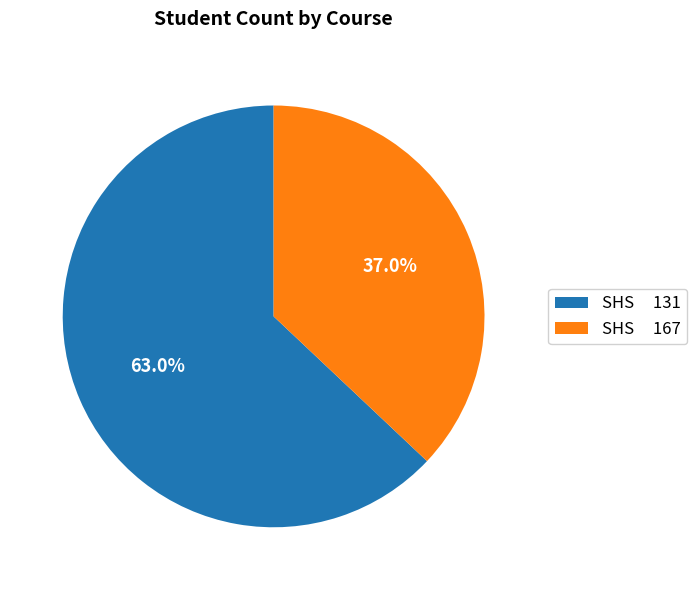

What is the largest slice in the pie chart?

SHS 131